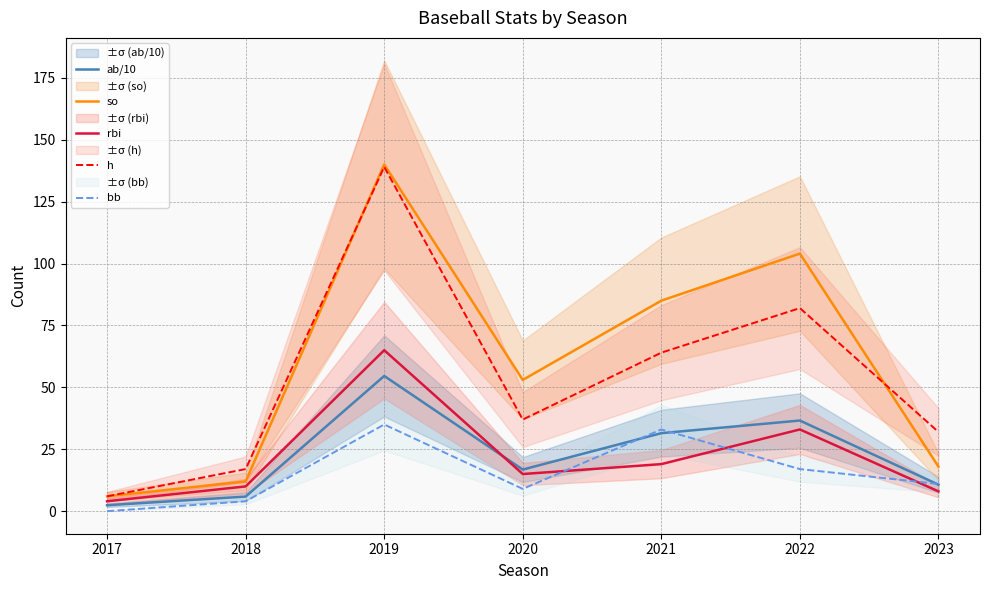

Where is the first local maximum for rbi?

2019